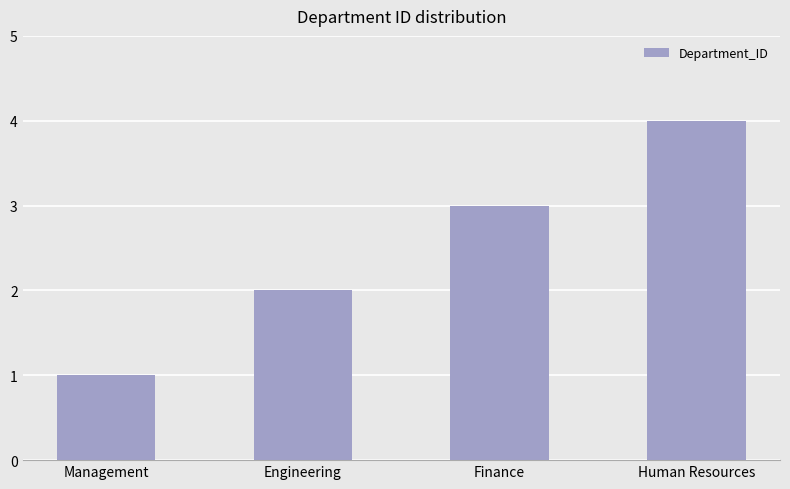

At which label is the value closest to 2?

Engineering